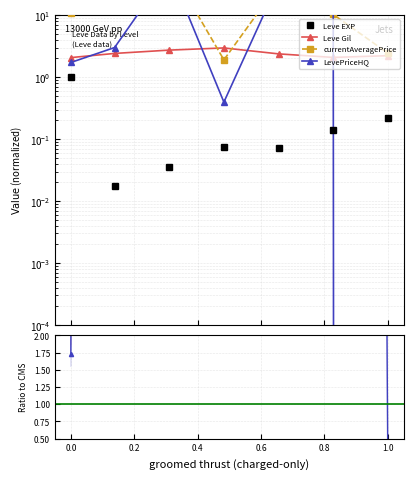

What is the difference between the currentAveragePrice values at 0.2 and 0.0?

613.2